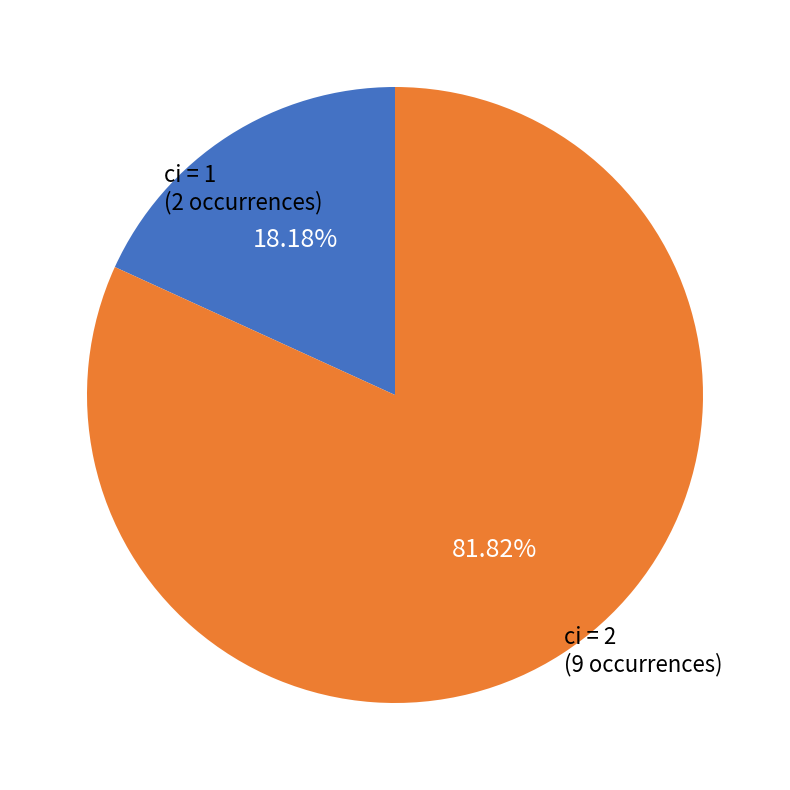

Between ci = 2 and ci = 1, which is larger?

ci = 2